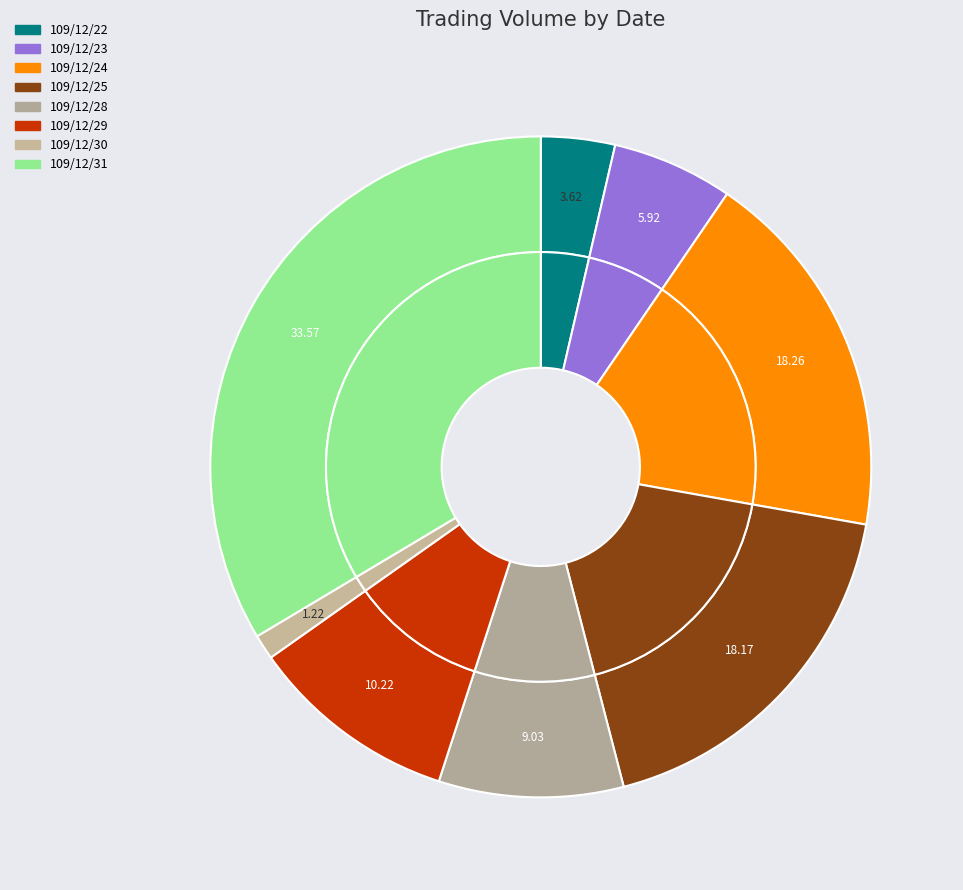

Is there any slice that represents more than half of the pie?

No